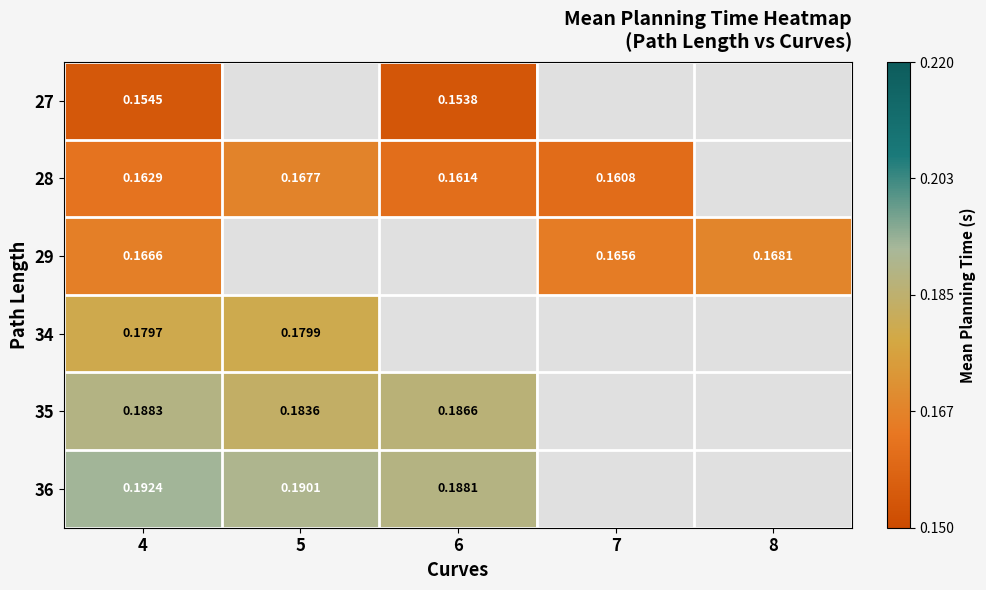

Is the value of 27 at 4 greater than the value of 29 at 8?

No